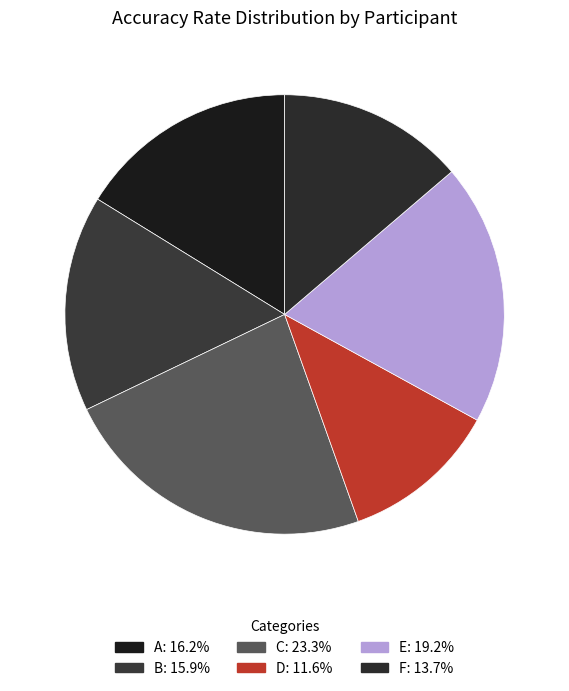

Is there a majority slice in this chart?

No